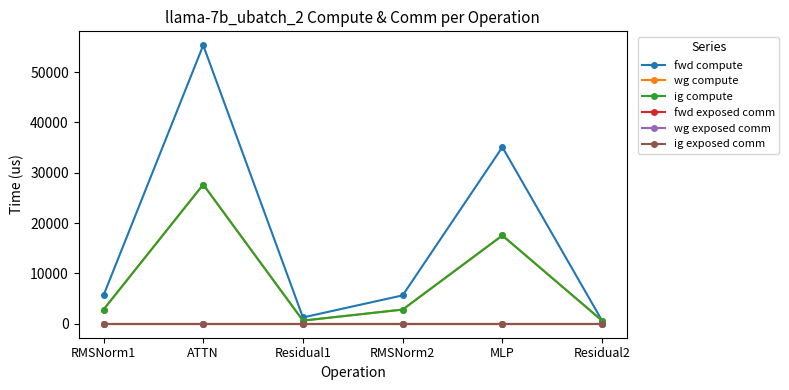

At how many categories does at least one series exceed 30238?

2